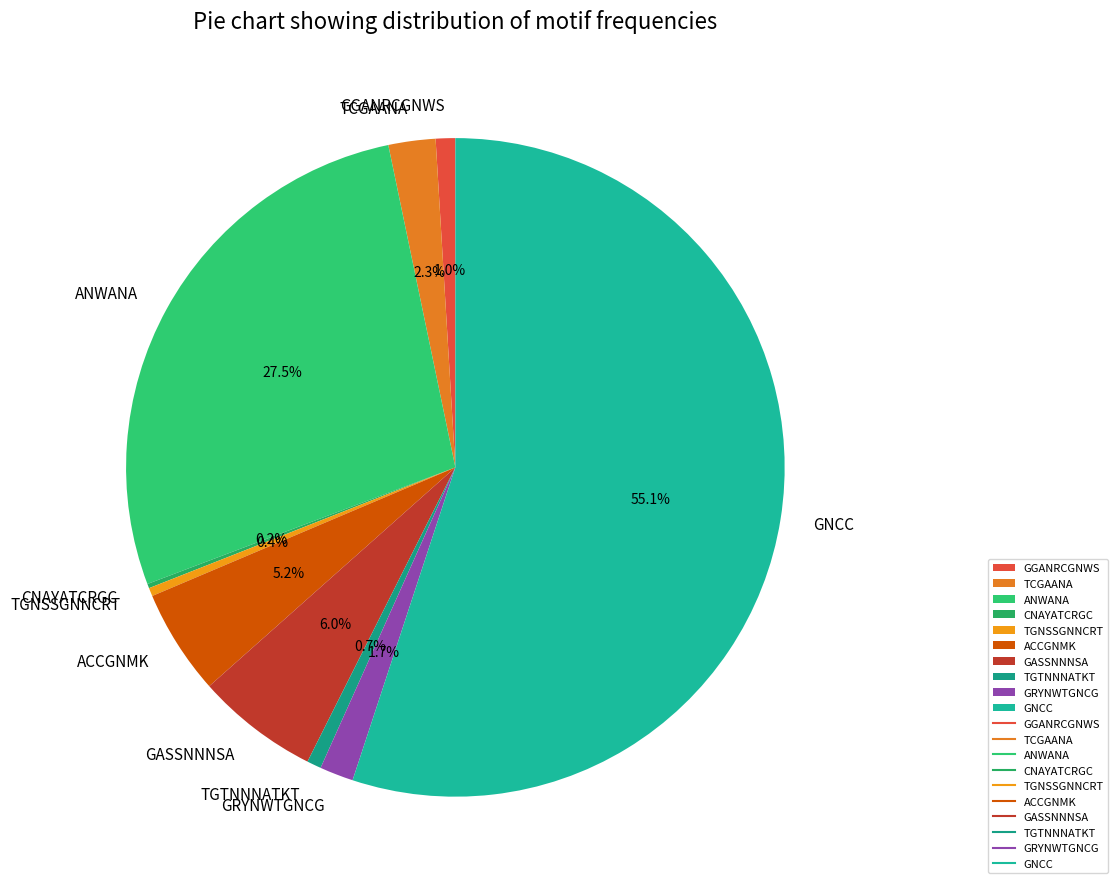

Which has a higher value, TCGAANA or ACCGNMK?

ACCGNMK